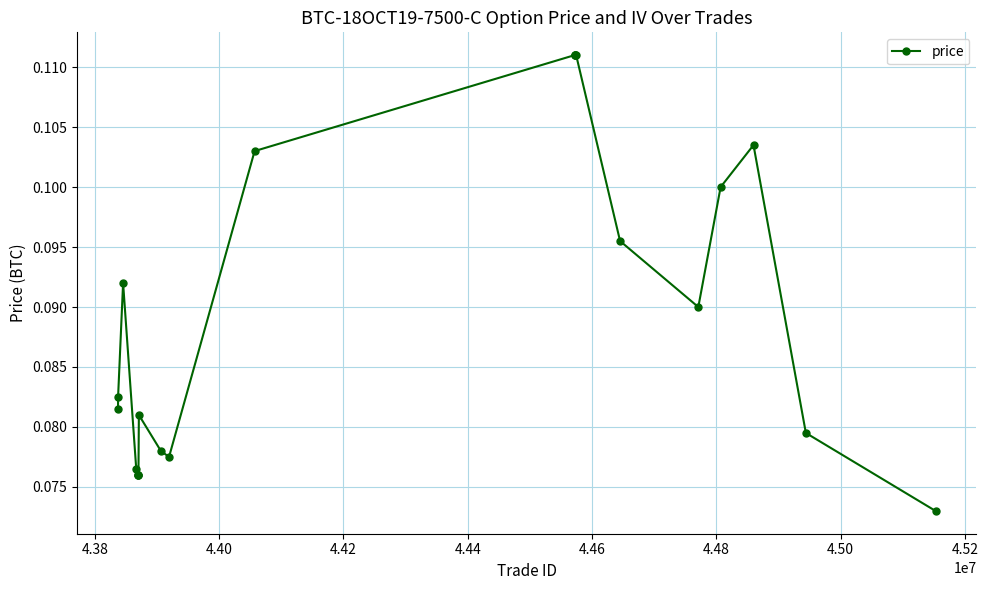

True or false: there are more than 0 points higher than both neighbors.

True